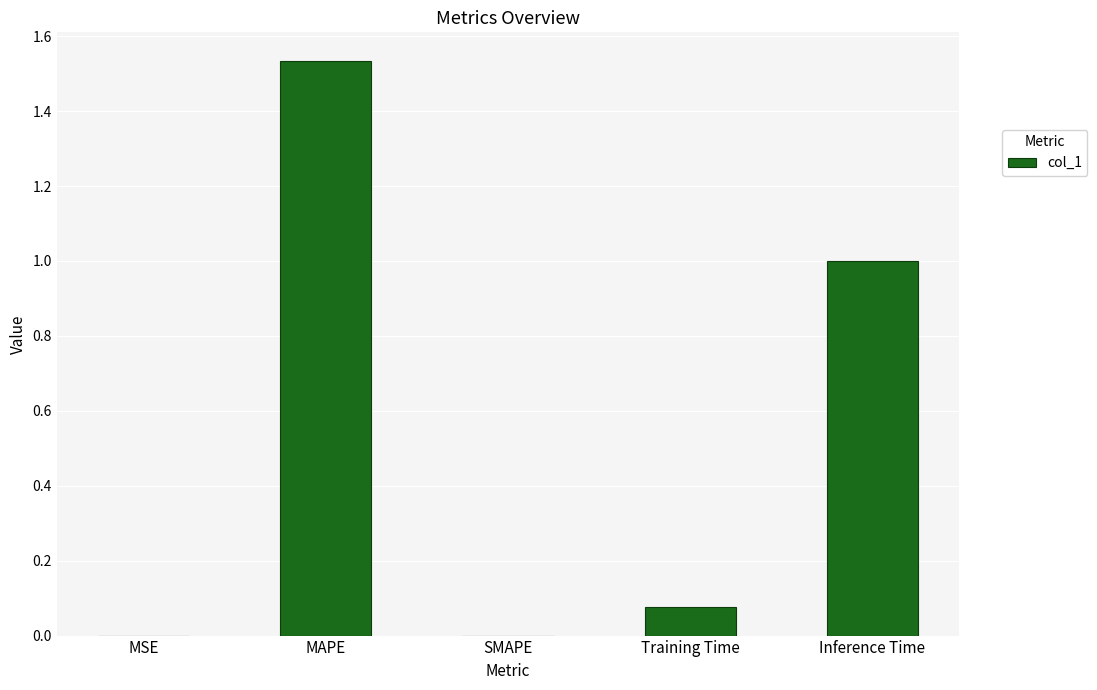

Is it true that the value at Inference Time is 0.6?

False